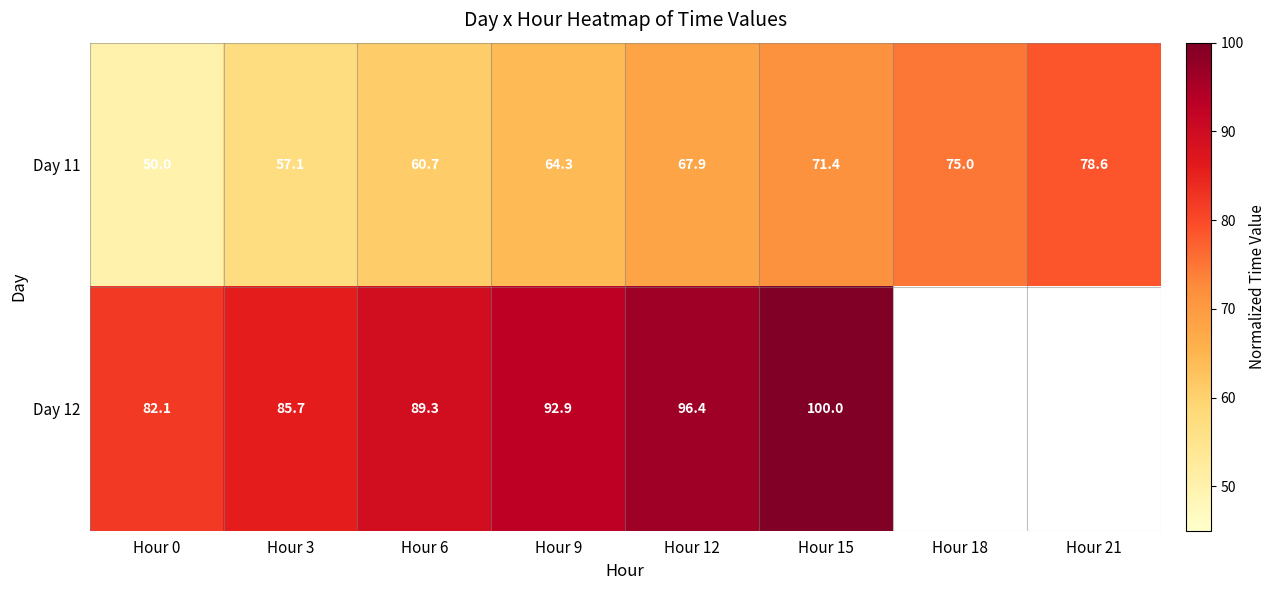

What is the greatest value displayed?

100.0